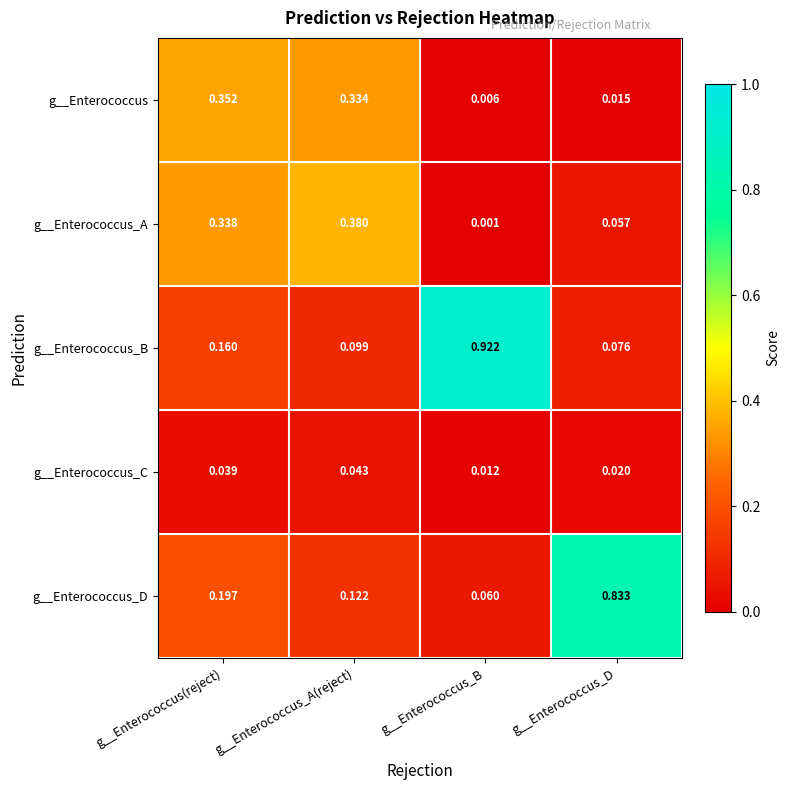

Count the number of categories in the chart.

4